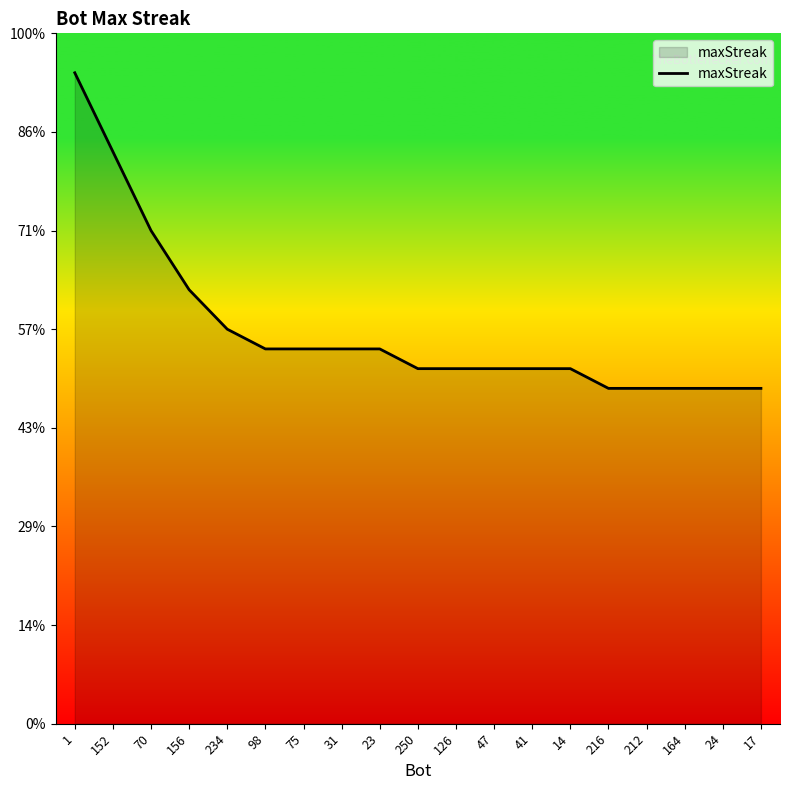

What is the change in value from 98 to 14?

-1